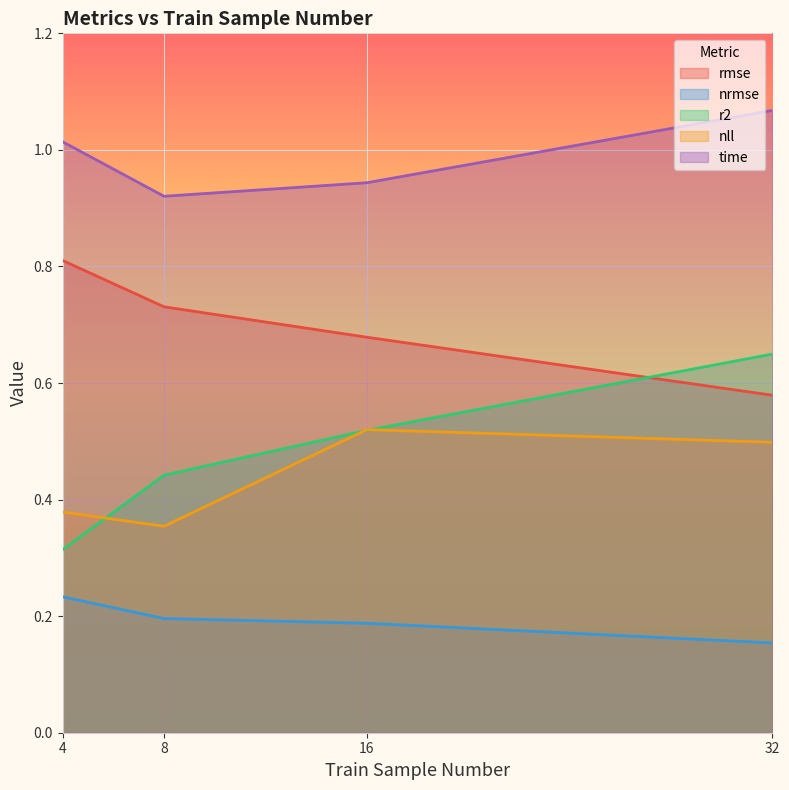

Which has a higher value, 32 or 16?

16